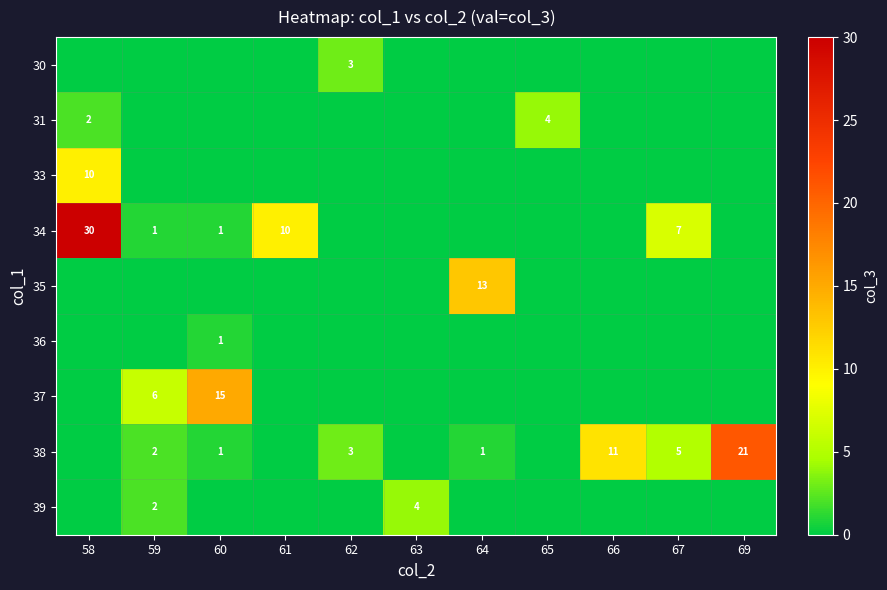

Is it true that 38 equals 9 at 67?

False